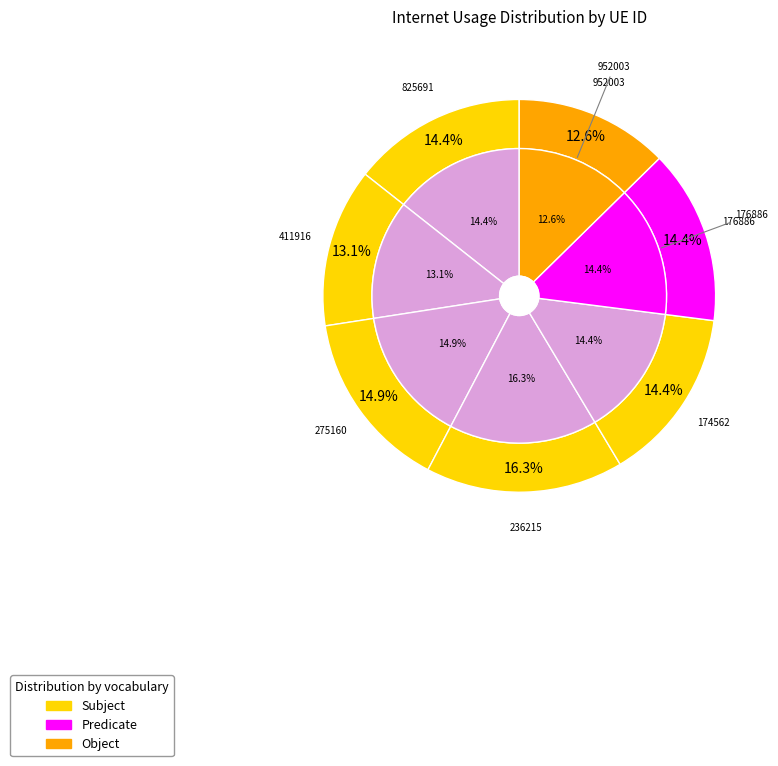

Which category has the biggest portion of the pie?

236215